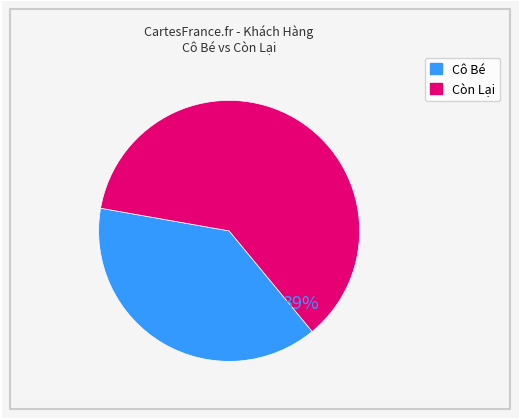

What percentage is NOT represented by Cô Bé?

61.2%